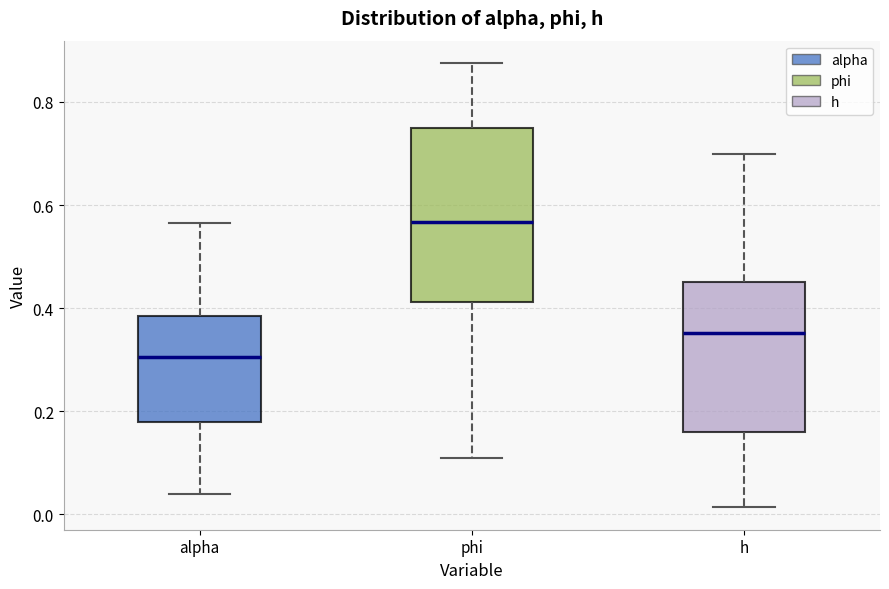

Comparing the boxes themselves (not the whiskers), which one is the tallest?

phi